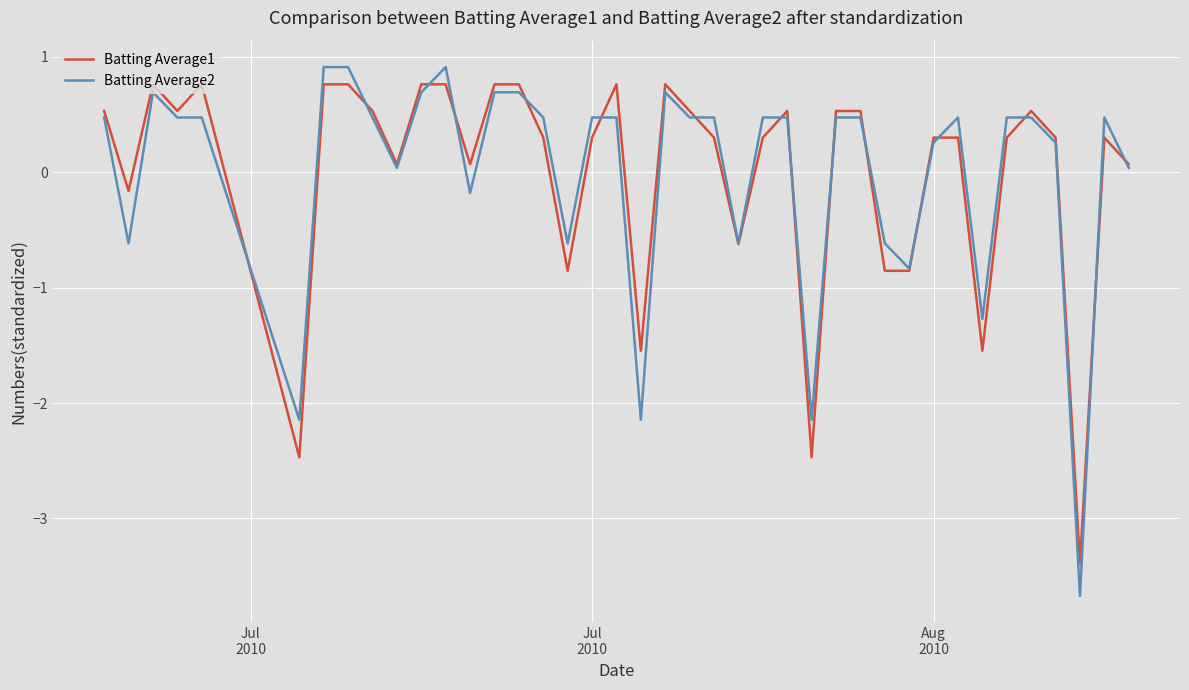

True or false: Batting Average2 and Batting Average1 intersect in this chart.

True